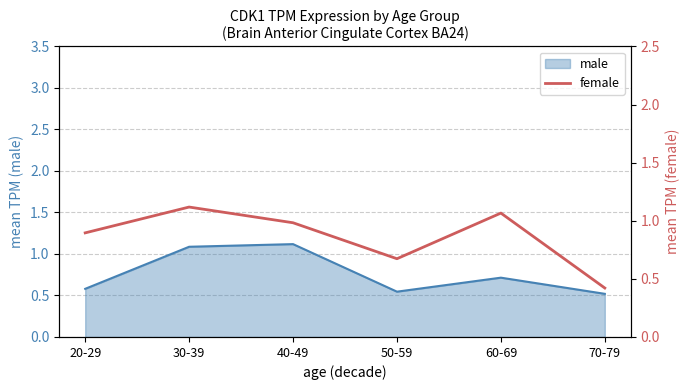

Where is the first local minimum?

50-59